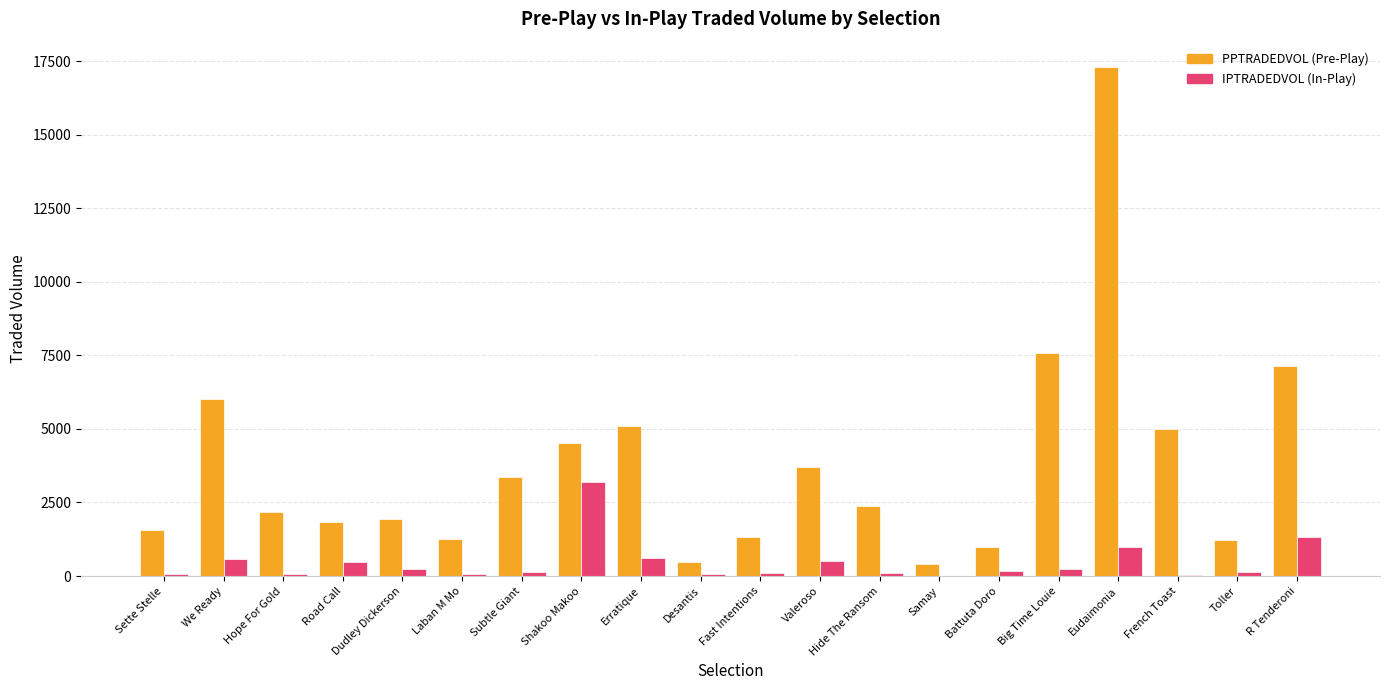

Which label corresponds to the largest value in the chart?

Eudaimonia